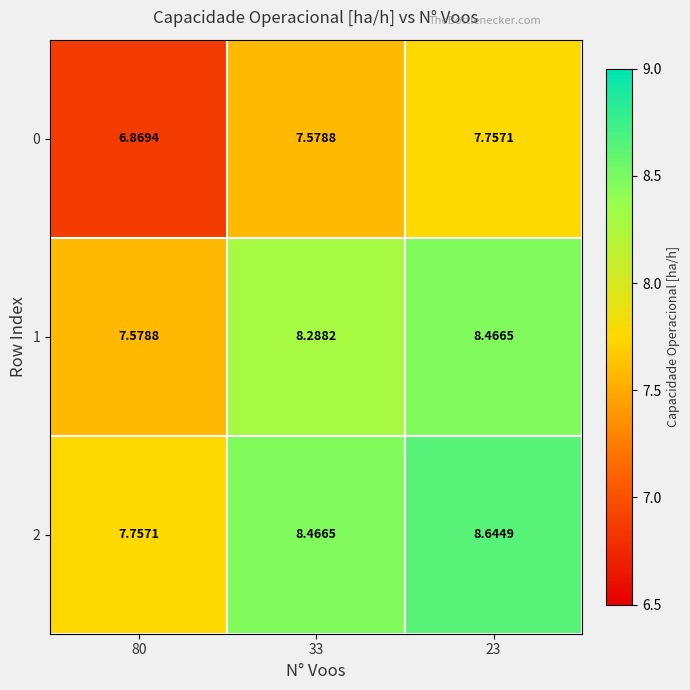

Is the value of 2 at 33 greater than the value of 1 at 80?

Yes